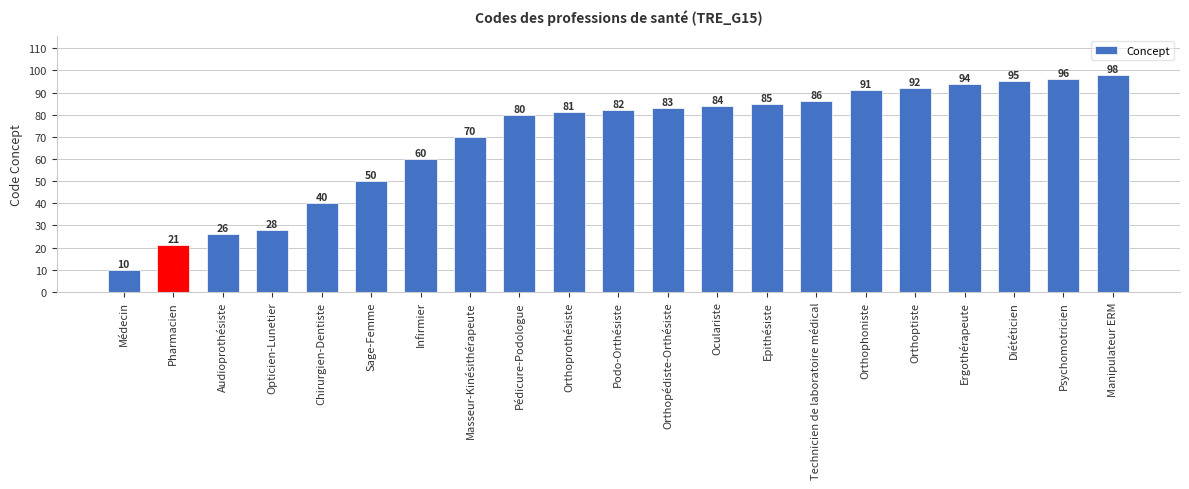

How many distinct data groups are displayed?

1